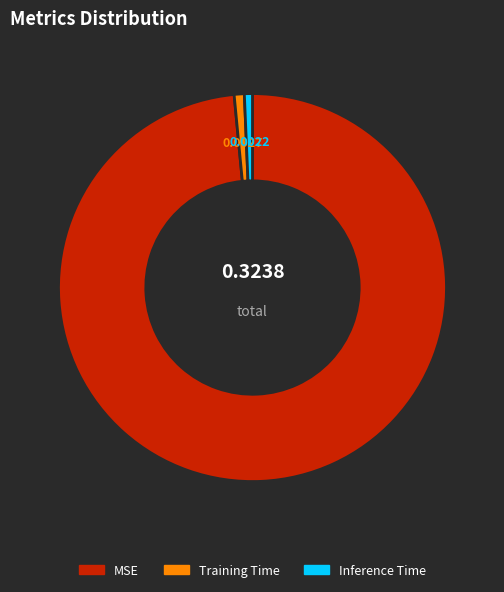

What is the largest slice in the pie chart?

MSE